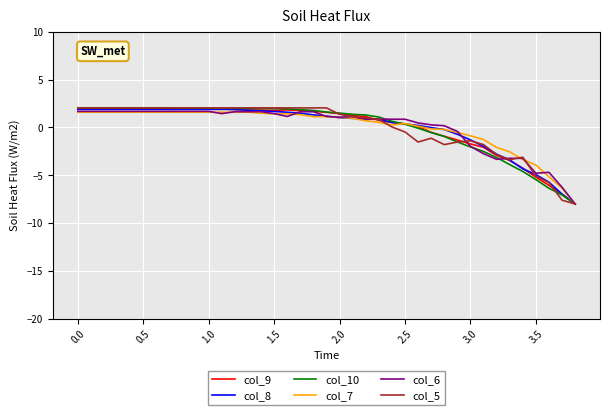

What is the maximum value for col_6?

1.7